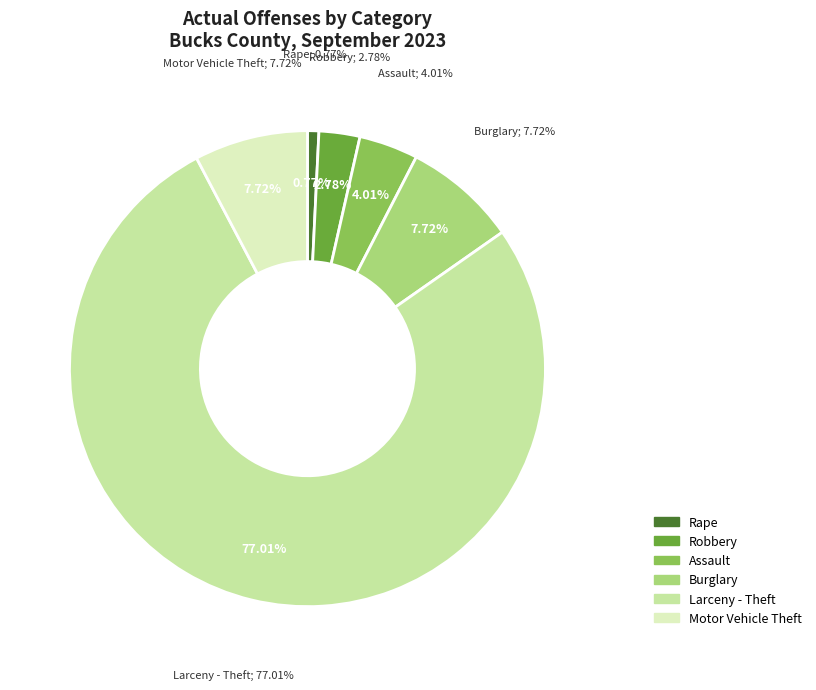

Rank the categories by value from lowest to highest.

Rape, Robbery, Assault, Burglary, Motor Vehicle Theft, Larceny - Theft